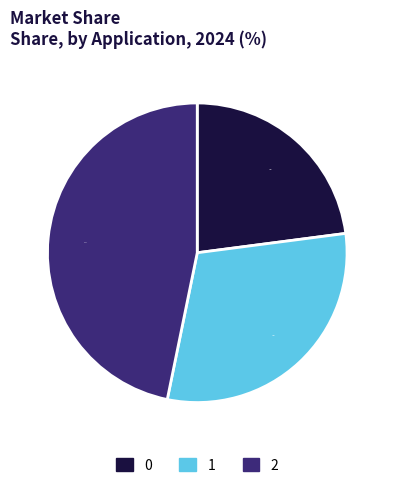

Does 1 account for over 50% of the chart?

No